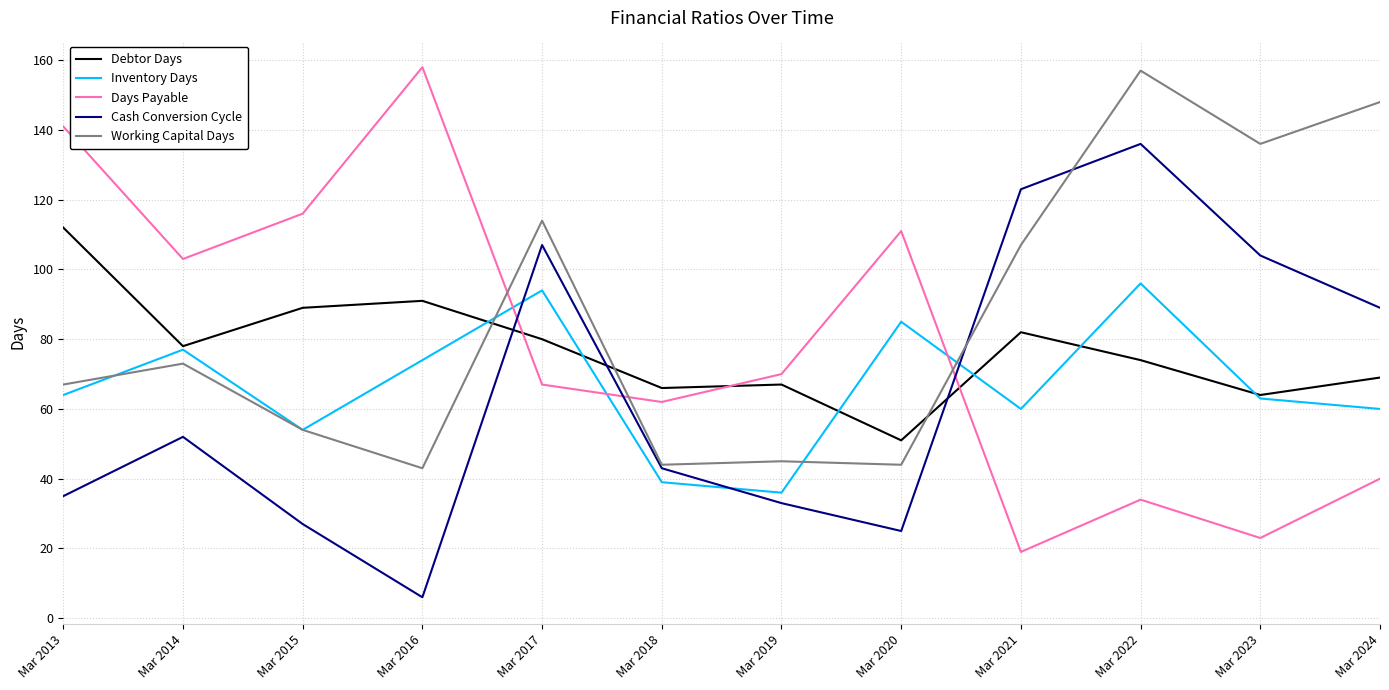

Which category has the lowest value across all series?

Mar 2016